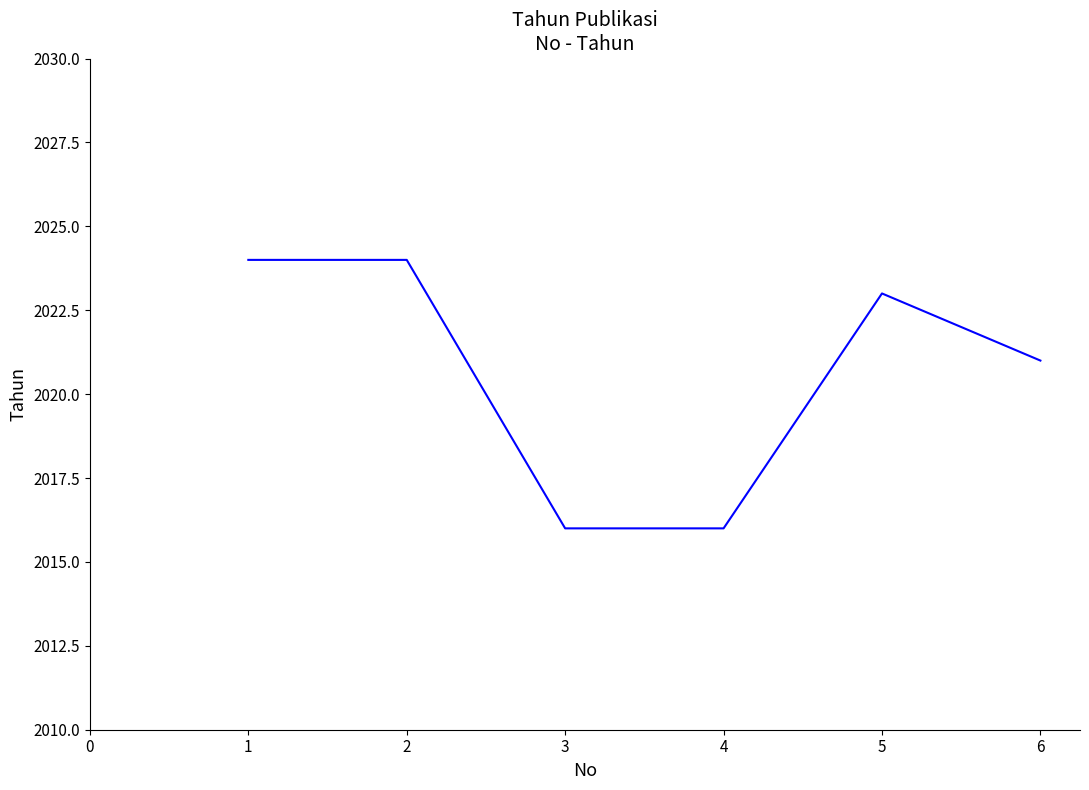

Is this an area chart (filled region under the line)?

No